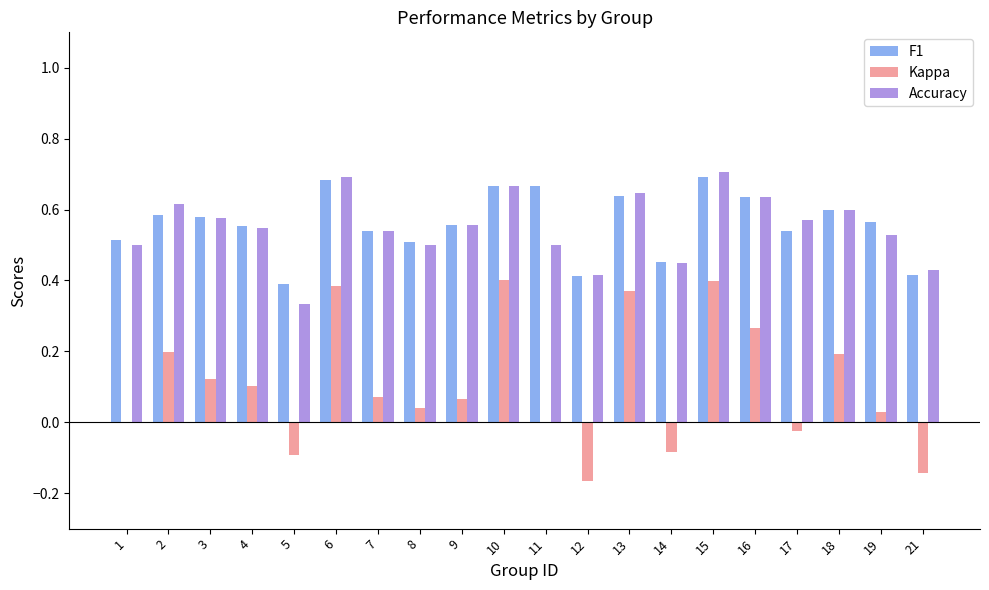

What is the sum of all Accuracy values?

11.0